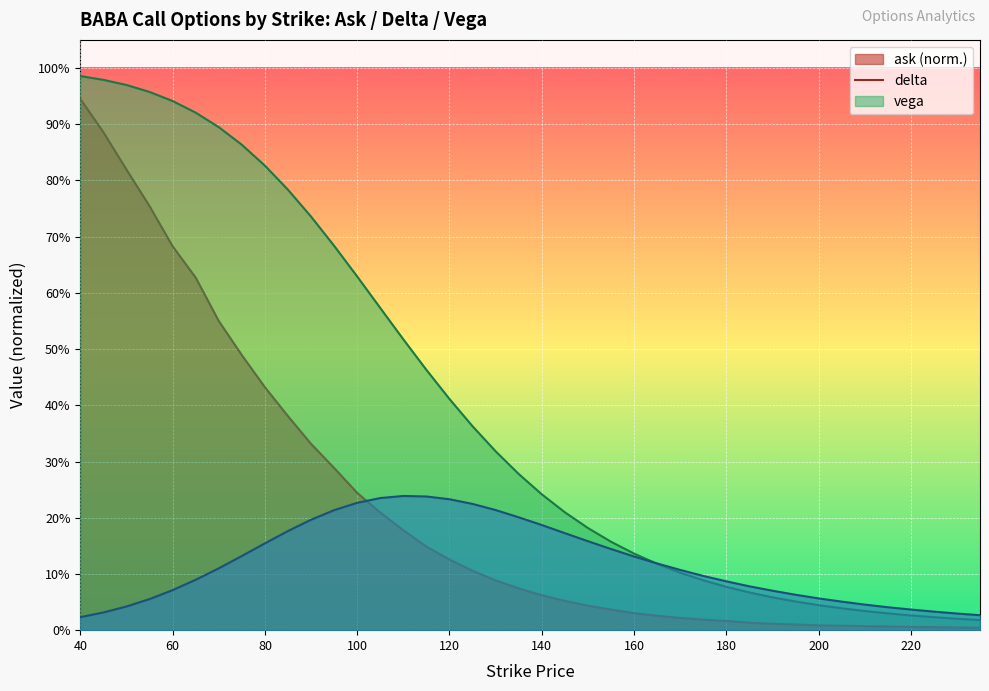

Which series has the largest total across all categories?

delta